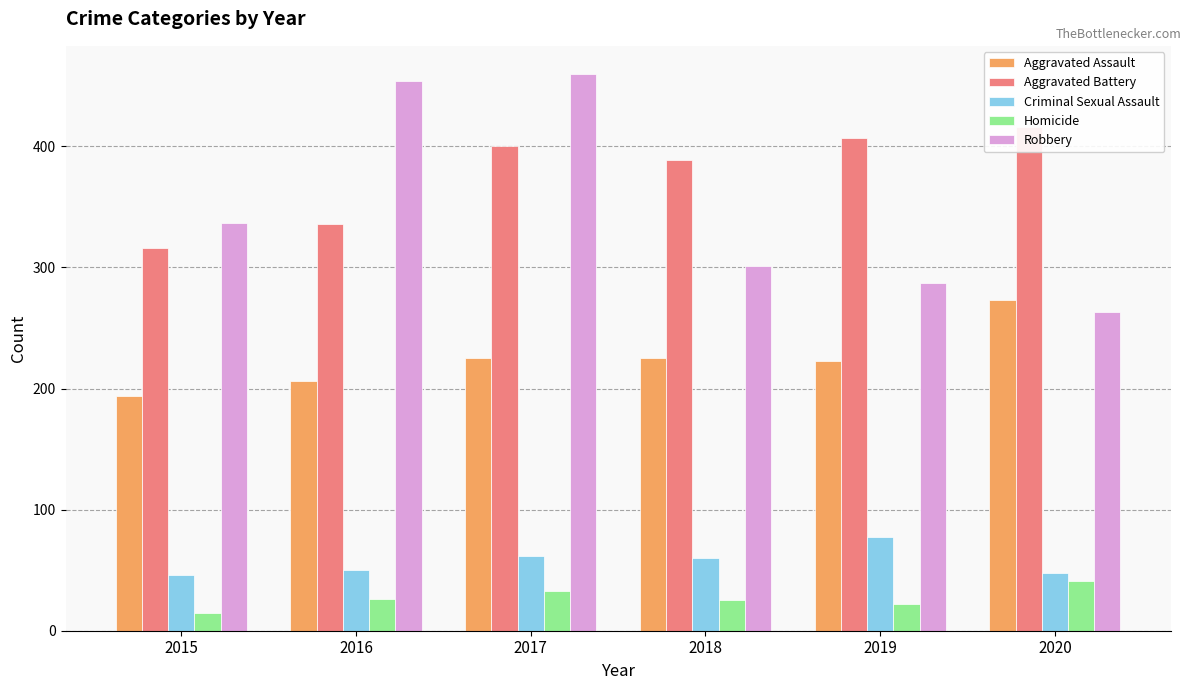

Which series changed the most between 2015 and 2016?

Robbery